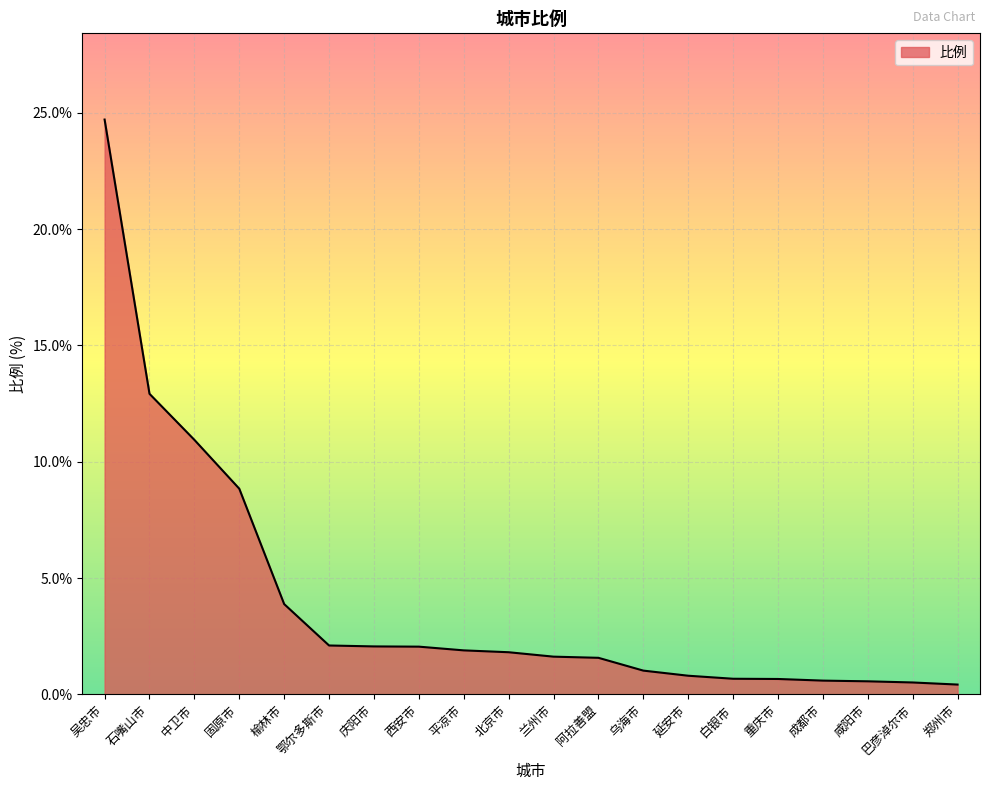

Read the value at 固原市.

8.8